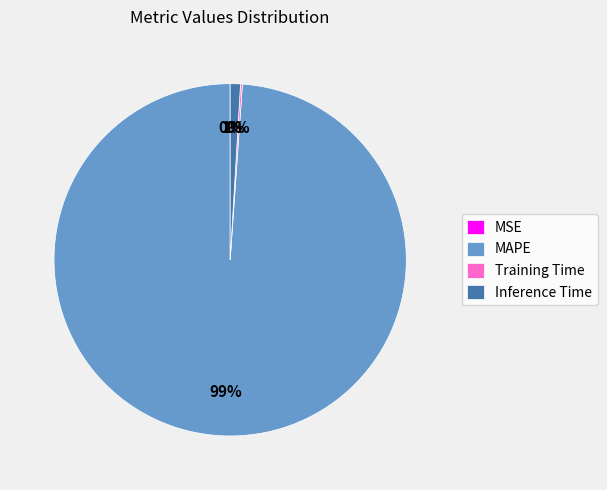

Is there a majority slice in this chart?

Yes